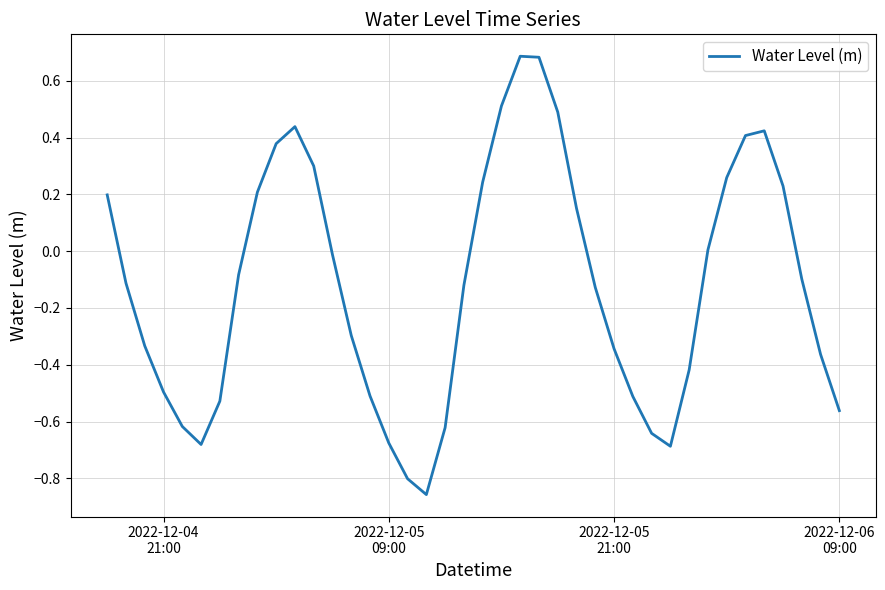

What is the difference between the maximum and minimum values?

1.5